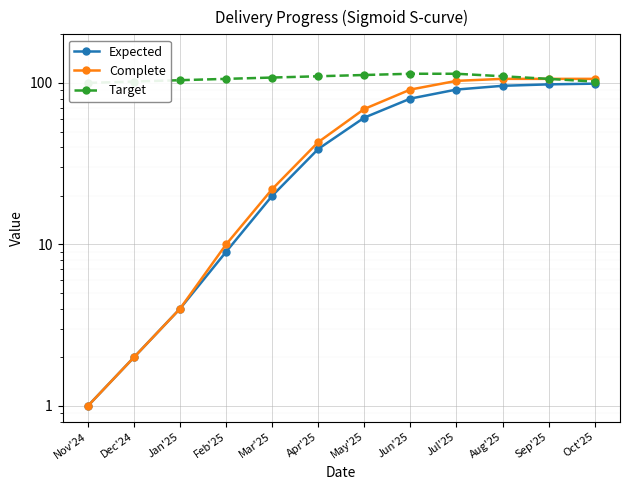

Count the Target values in the range 104 to 112.

7